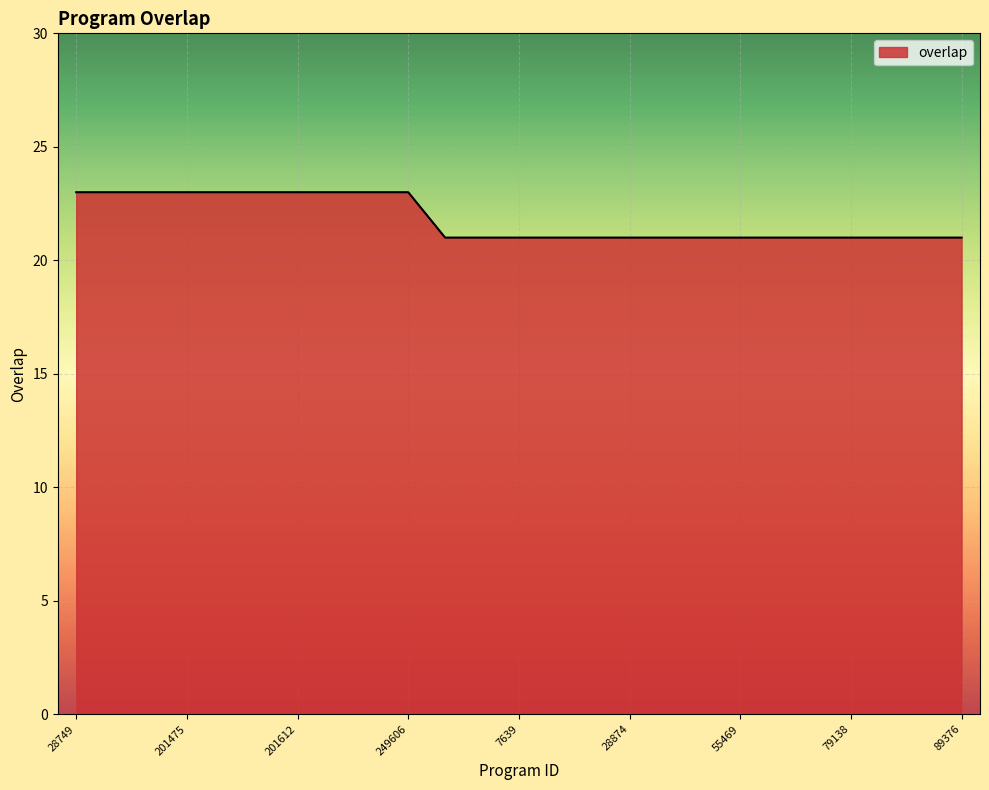

What is the sum of all values?

545